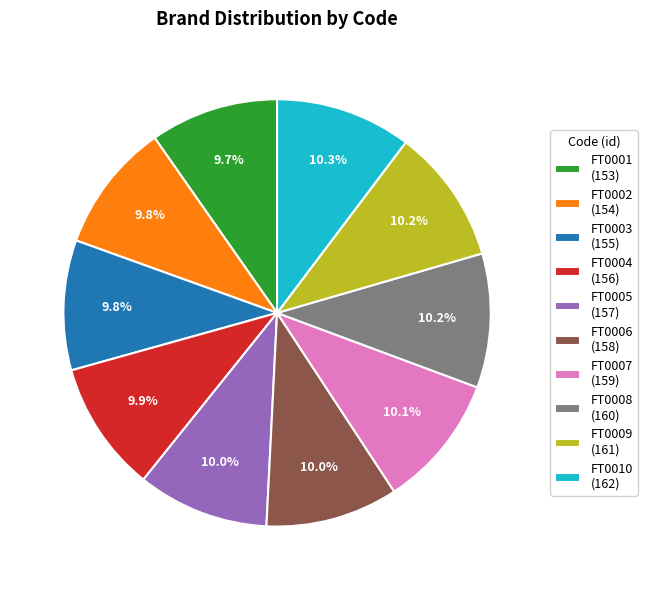

Does FT0001 represent more than half of the total?

No